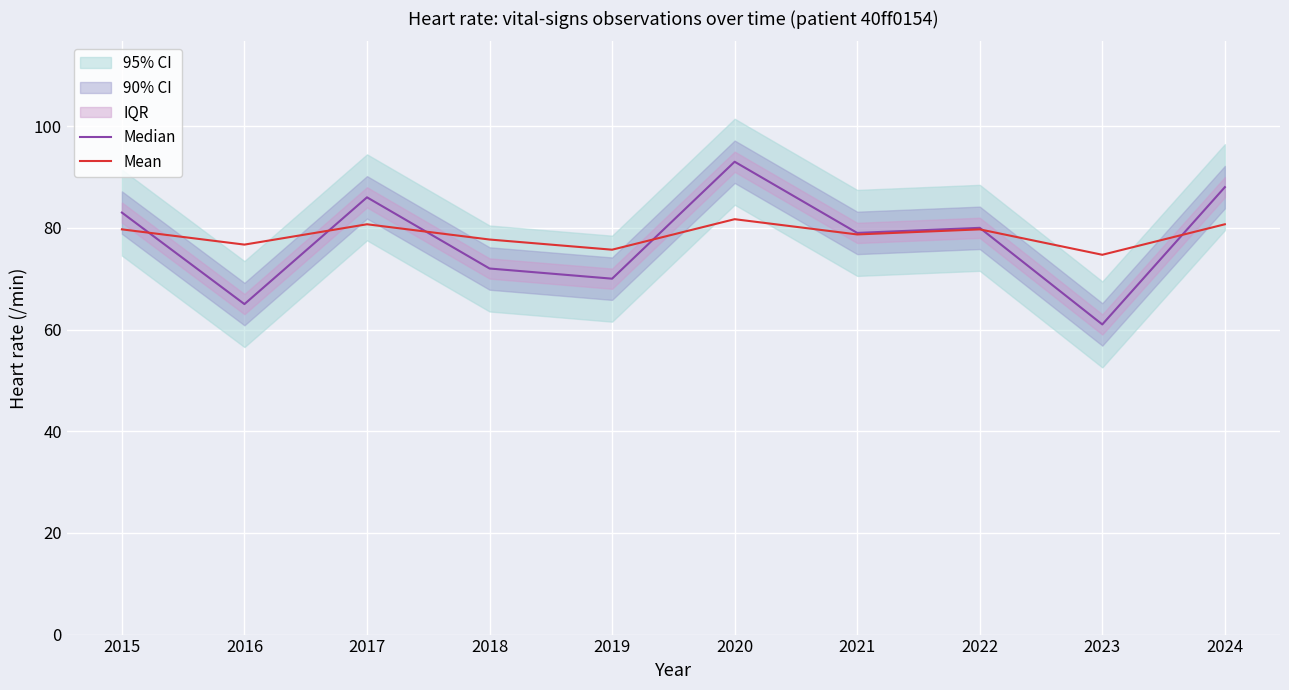

Which category has the lowest value in the Mean series?

2023